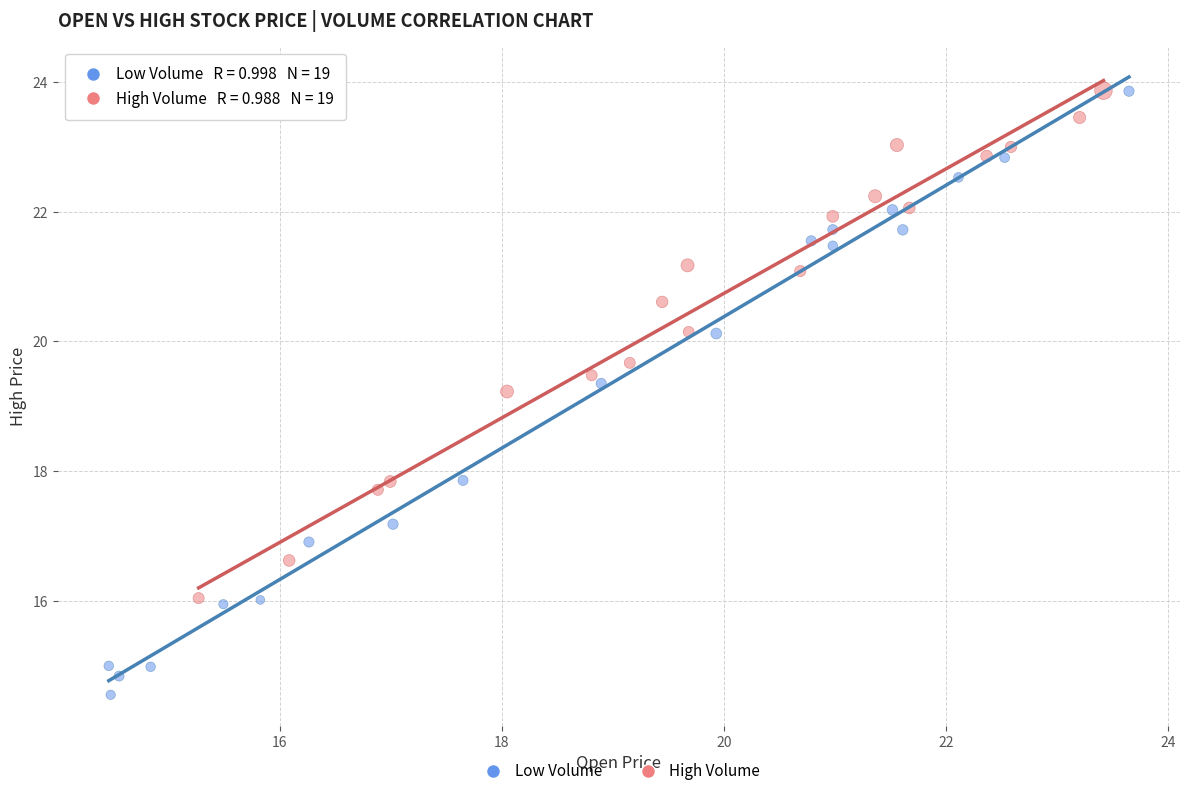

Which series has the widest spread of Y values?

Low Volume